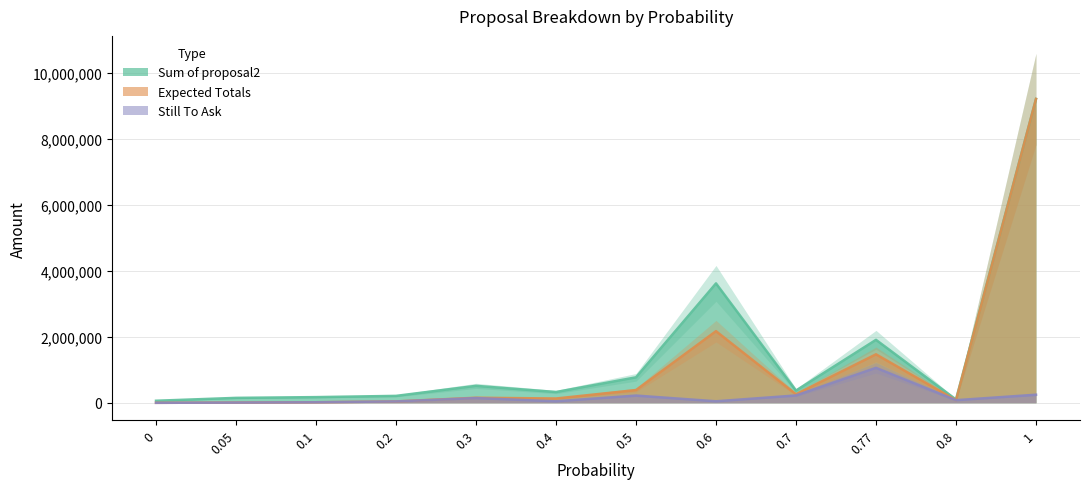

What is the sum of the Expected Totals values at 0.5 and 0.3?

540850.0